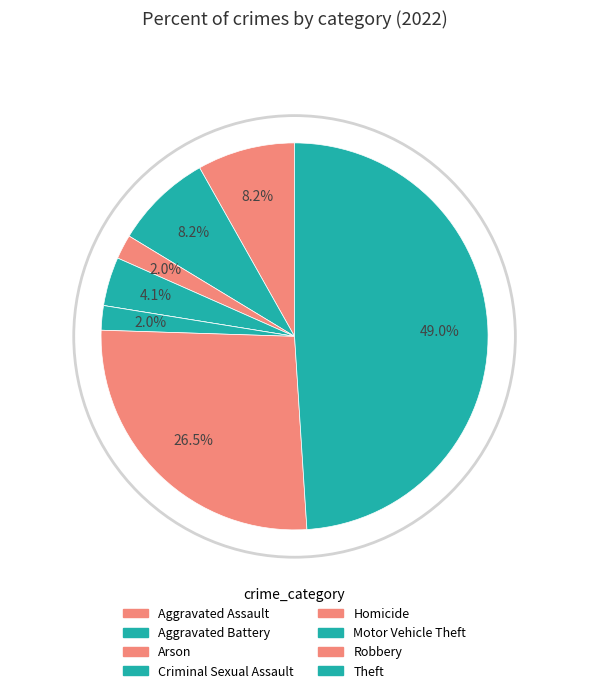

Does Theft account for over 50% of the chart?

No